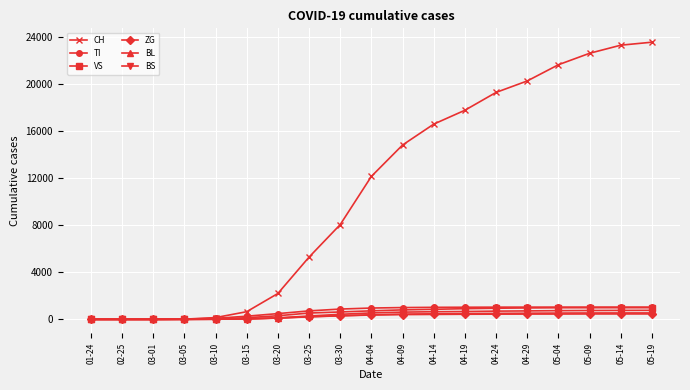

What is the sum of the CH values at 03-01 and 04-09?

14829